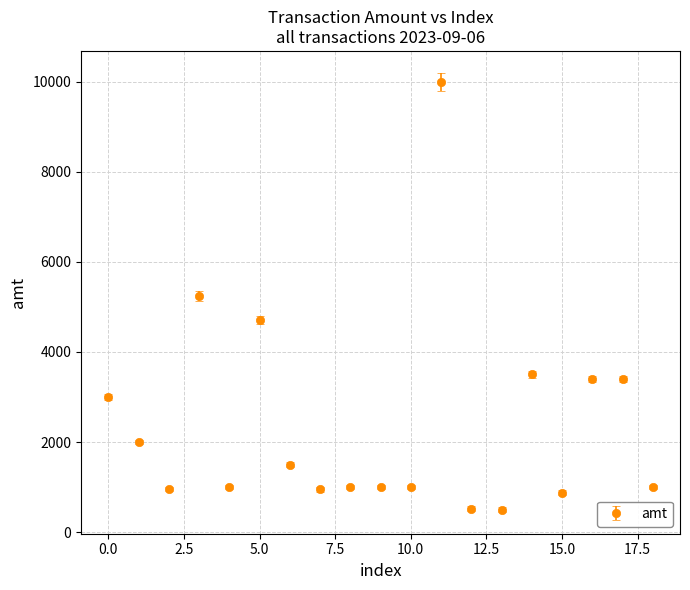

What is the value of the 10th point from the left?

1000.0